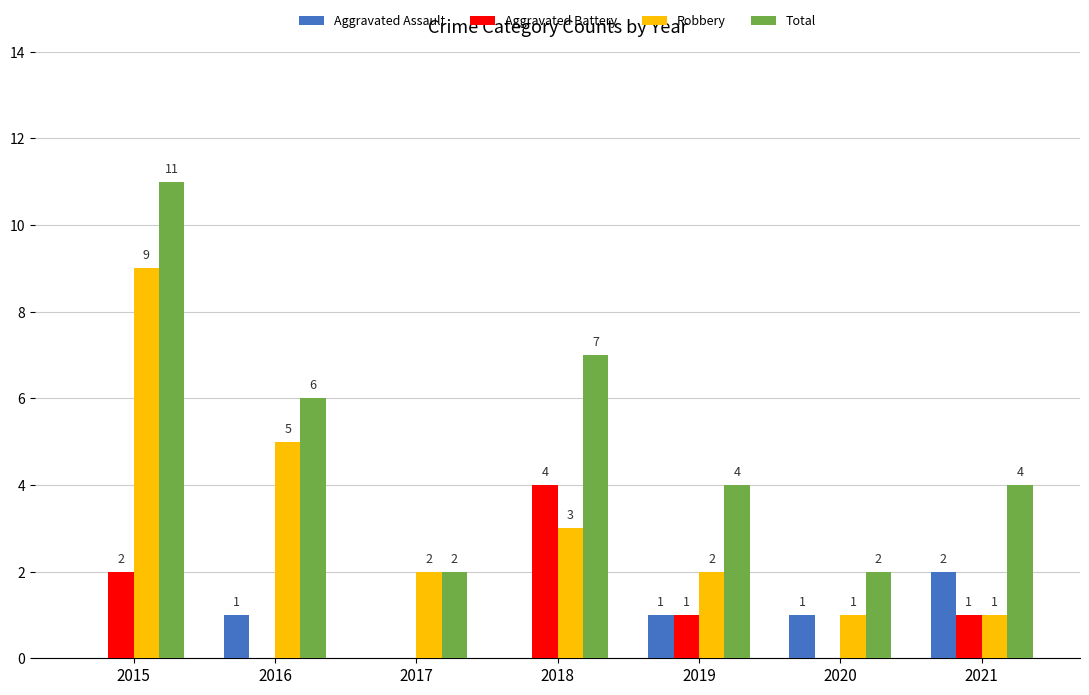

At which label does Robbery reach its peak?

2015